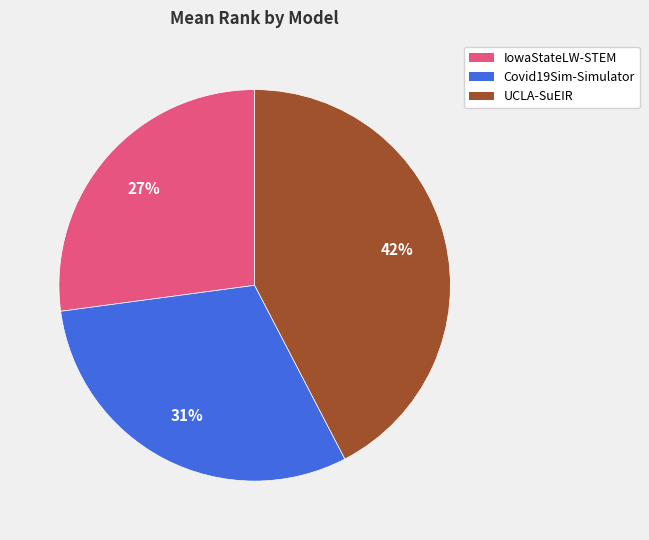

To the nearest percent, what portion does Covid19Sim-Simulator represent?

31%